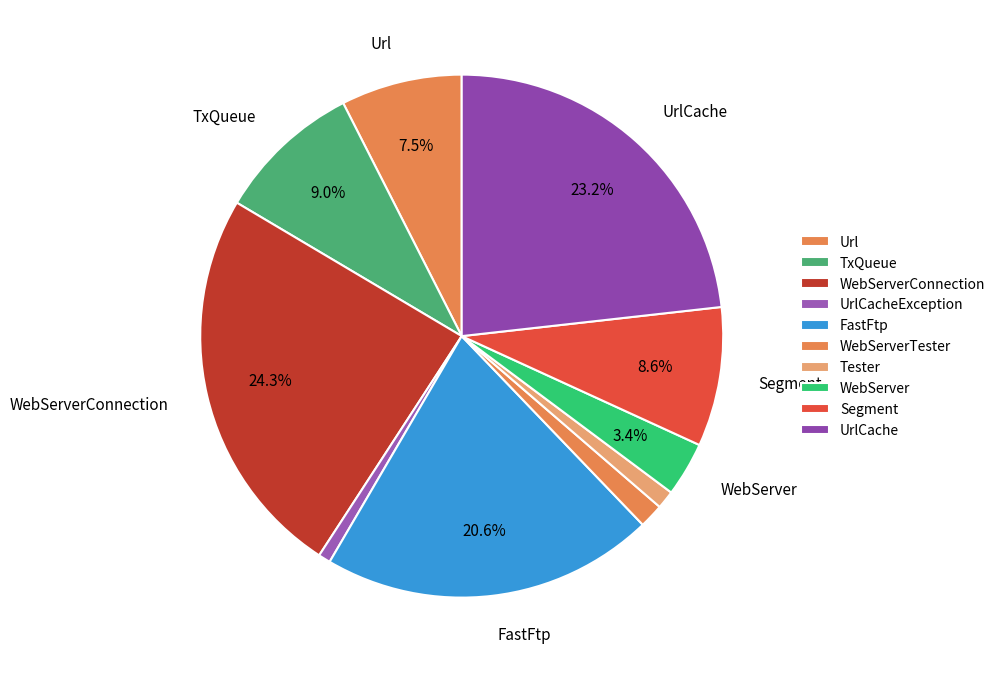

Which category has the smallest portion of the pie?

UrlCacheException